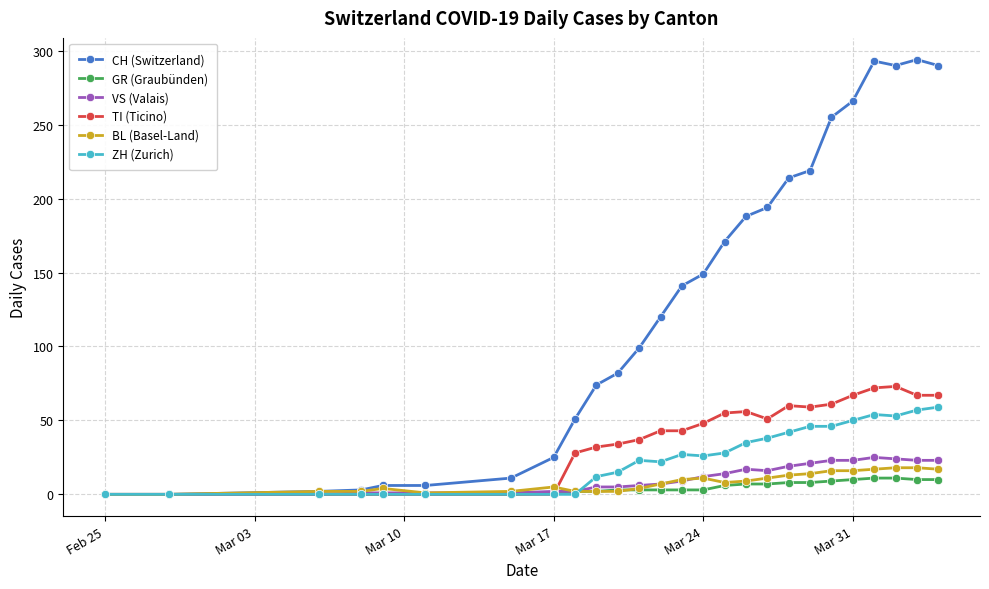

What is the maximum value for CH (Switzerland)?

294